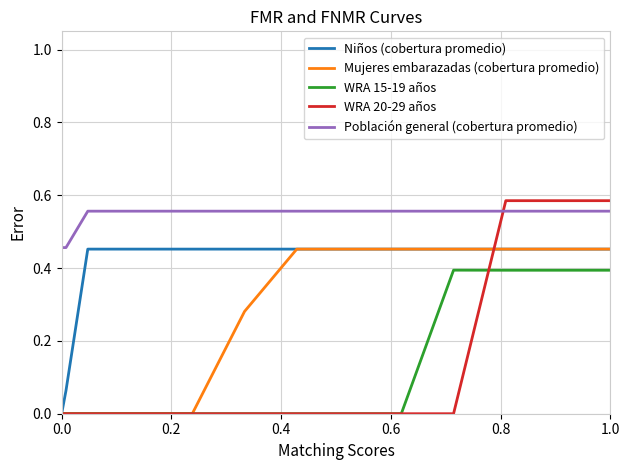

True or false: WRA 15-19 años and Población general (cobertura promedio) cross at least once.

False